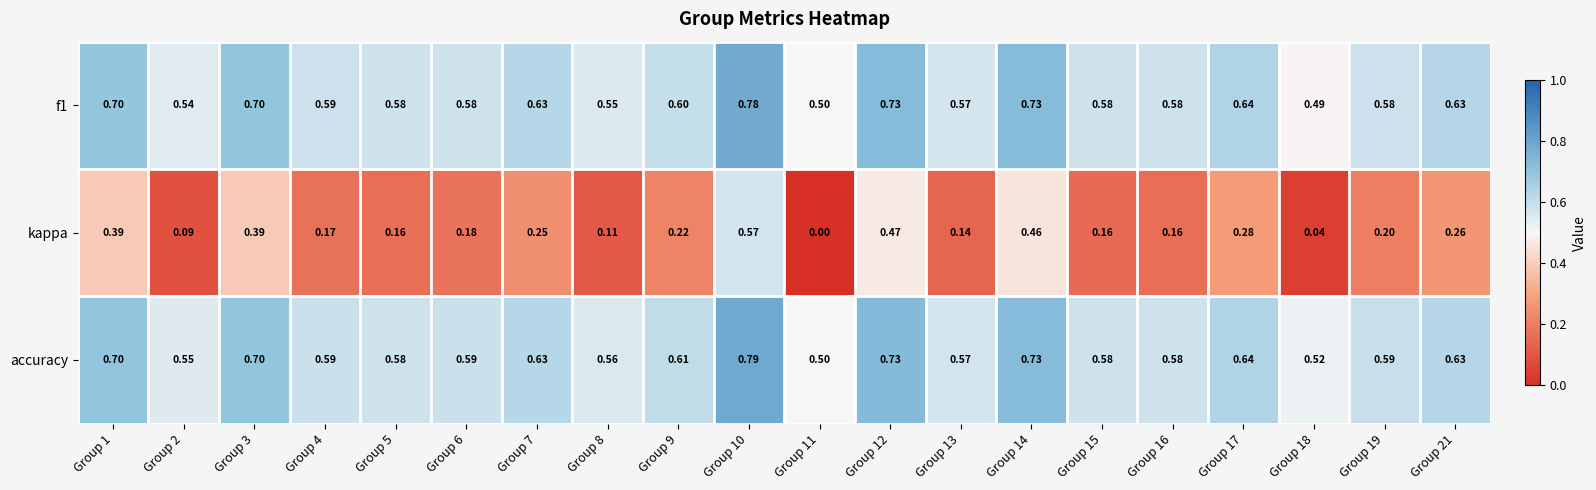

Which series has the largest range (max minus min)?

kappa